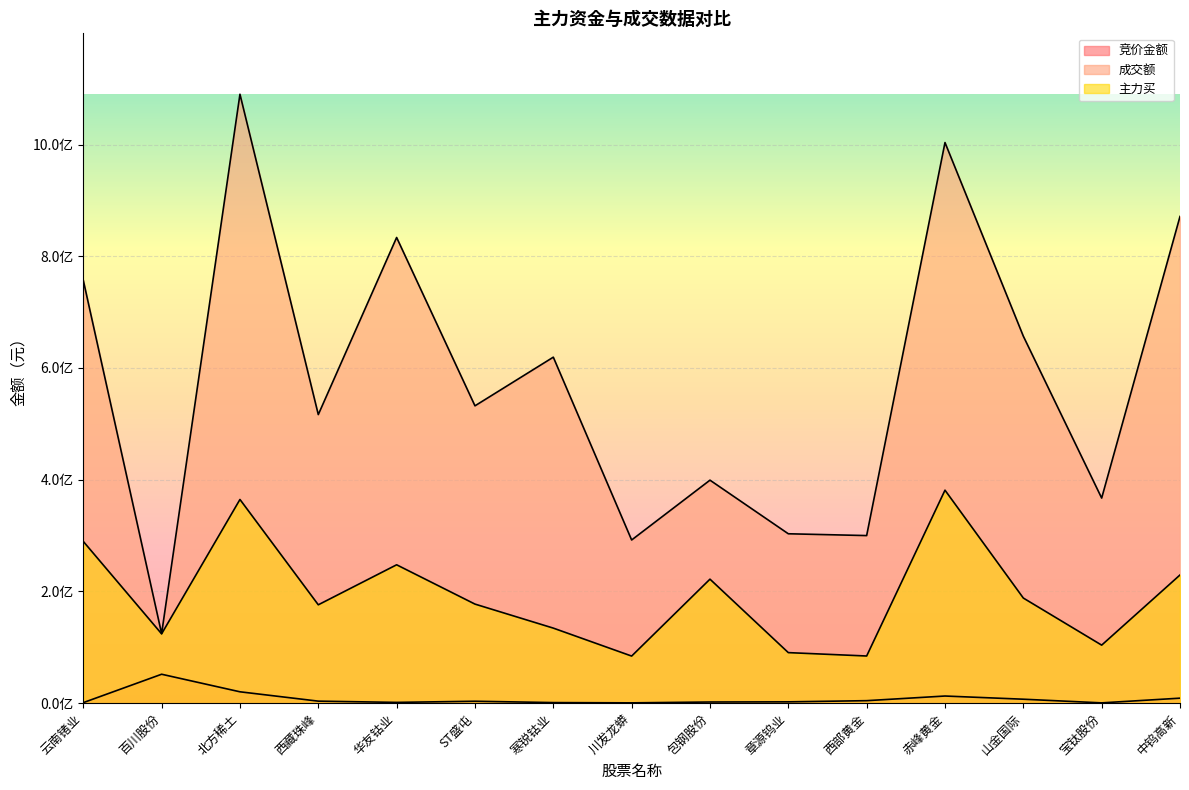

Is the value of 竞价金额 at ST盛屯 greater than the value of 主力买 at 云南锗业?

No